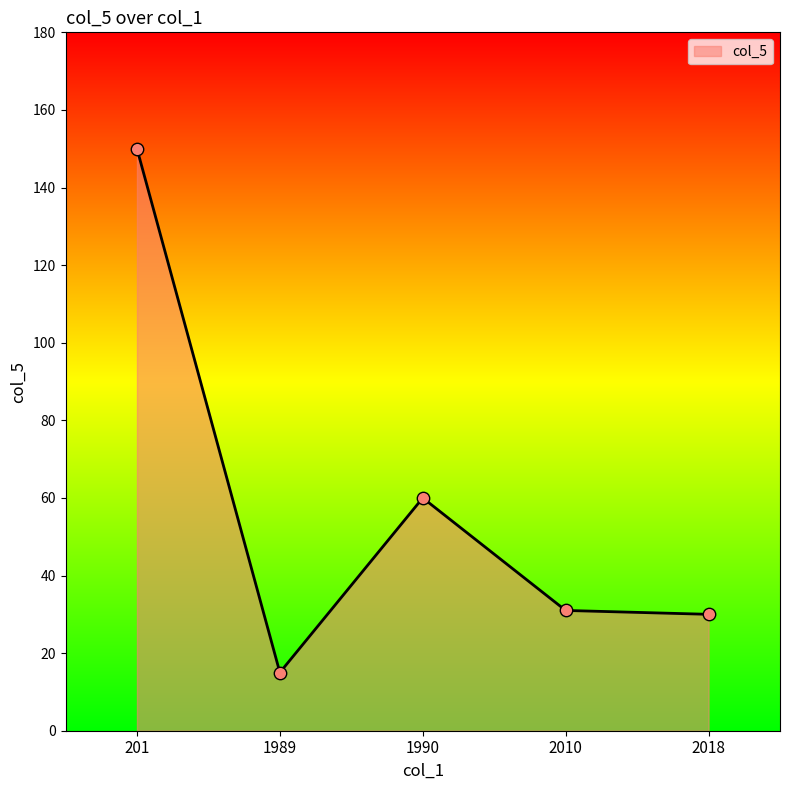

Which has a higher value, 1989 or 2018?

2018